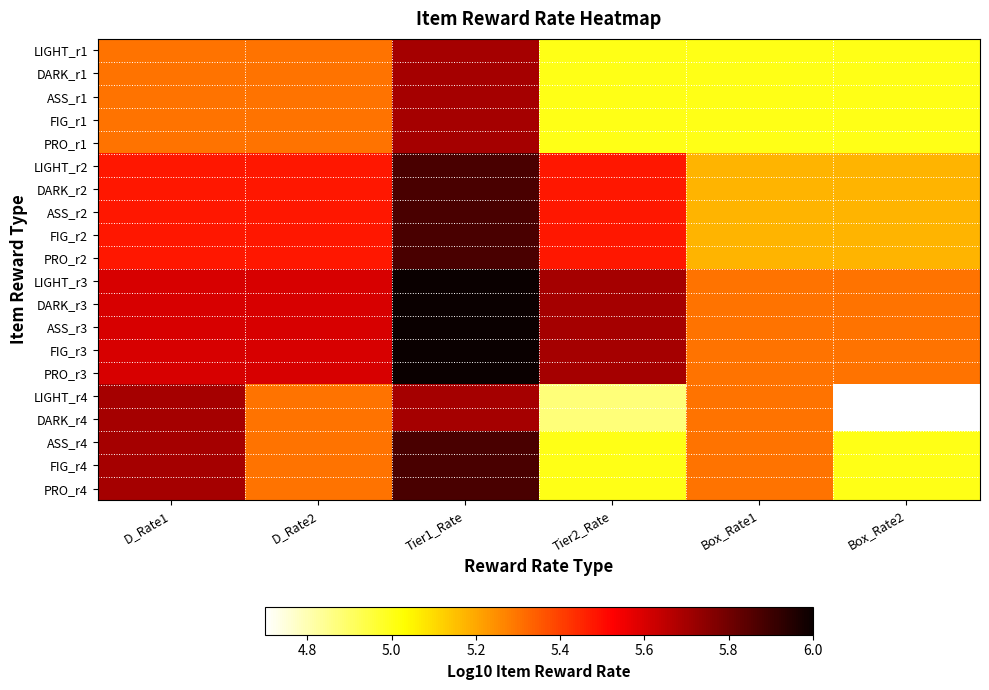

Count the number of data series in this chart.

20